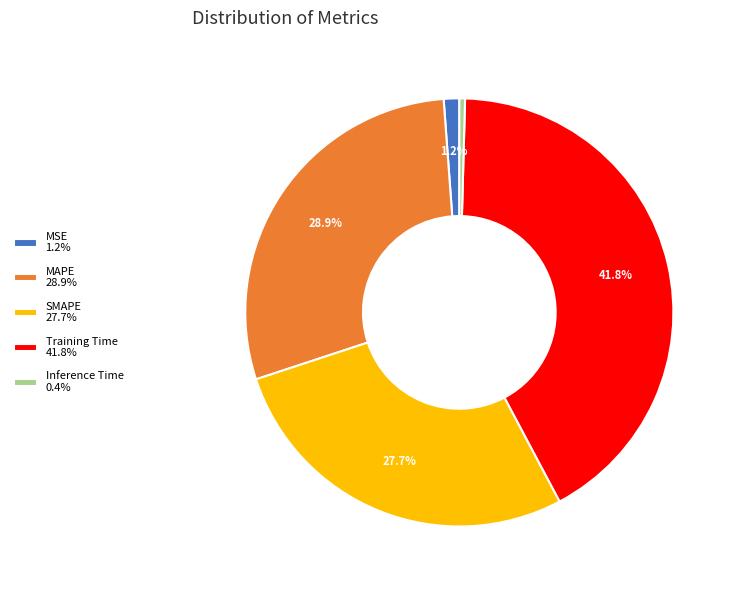

Does any single category account for the majority?

No